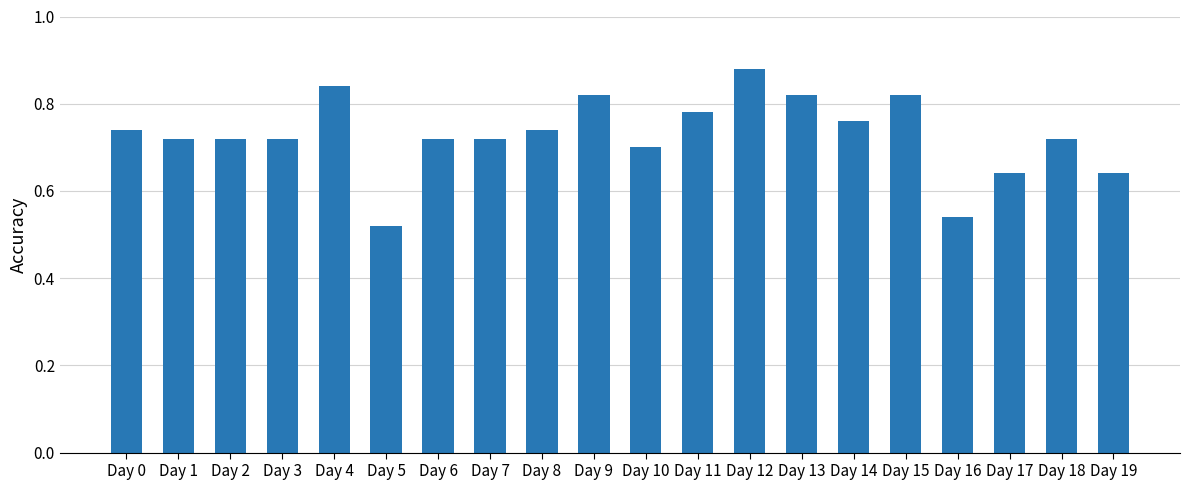

What is the difference between the maximum and minimum values?

0.4